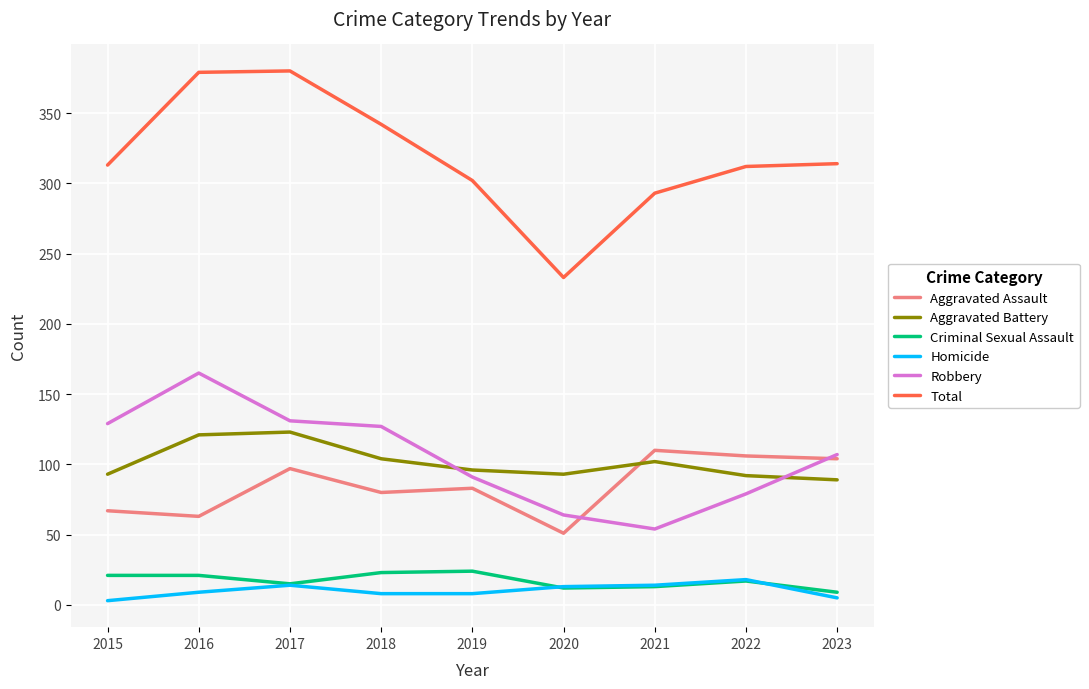

What is the difference between the second highest and minimum values in the Robbery series?

77